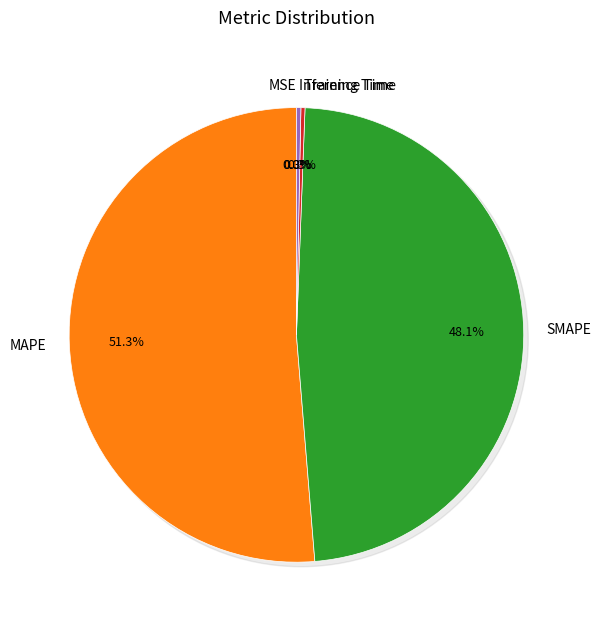

Rank the categories by value from lowest to highest.

MSE, Training Time, Inference Time, SMAPE, MAPE